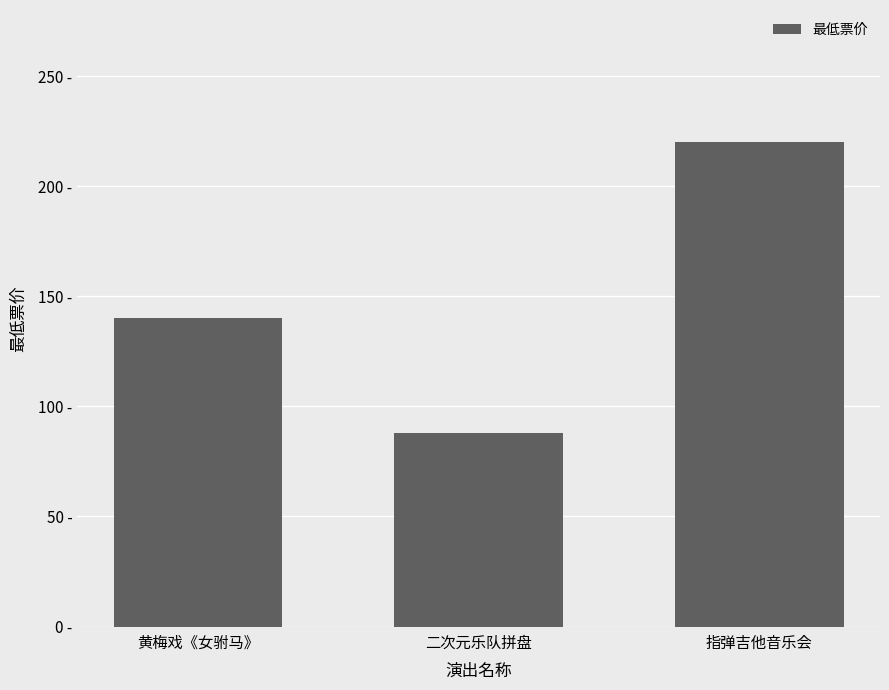

Which category has the lowest value across all series?

二次元乐队拼盘